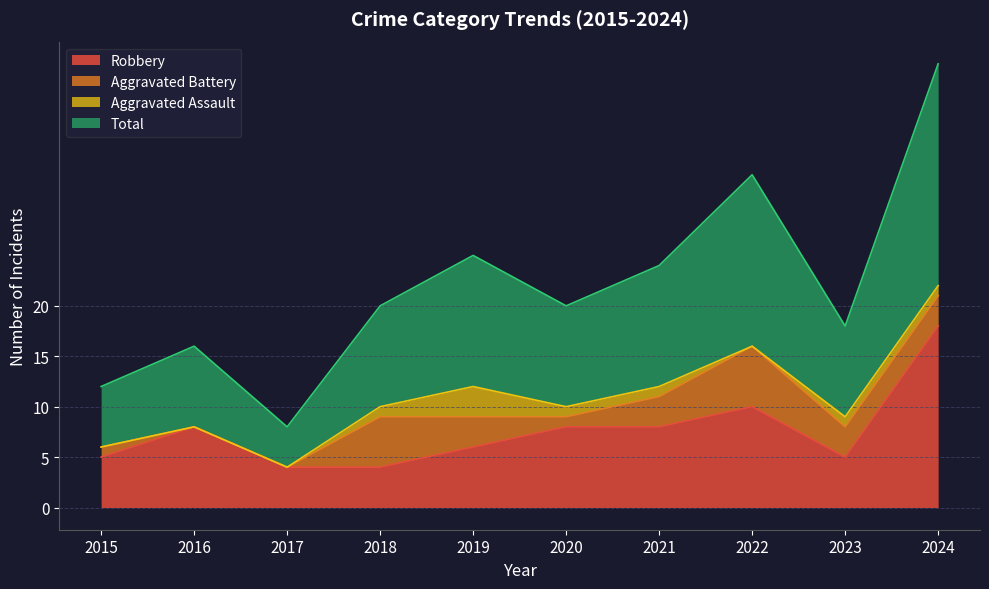

At which label does Robbery first exceed 8?

2022